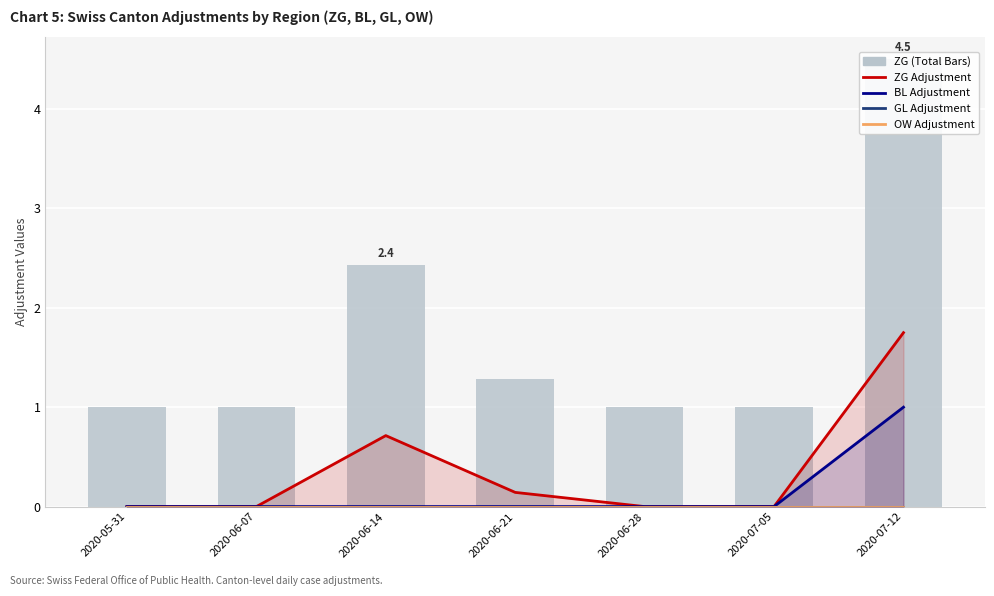

Rank the categories by BL Adjustment value from highest to lowest.

2020-07-12, 2020-05-31, 2020-06-07, 2020-06-14, 2020-06-21, 2020-06-28, 2020-07-05